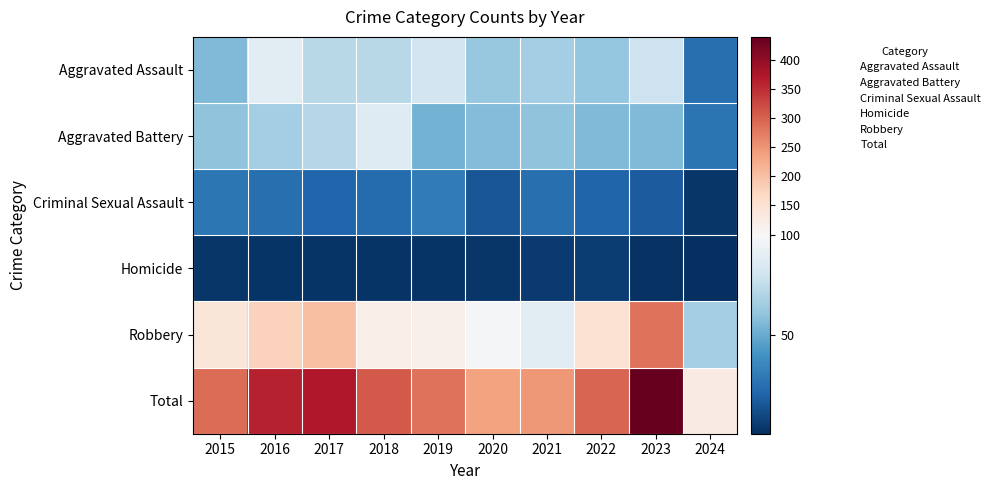

What is the difference between the highest and lowest values at 2017?

371